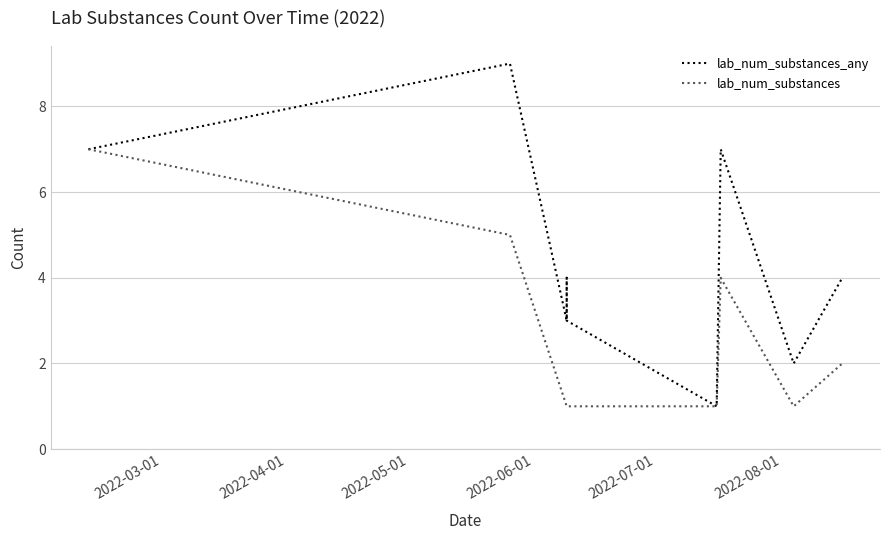

Reading left to right, list all the values displayed in this chart.

lab_num_substances_any: 7	9	9	9	3	4	3	1	7	7	7	2	4	4	4
lab_num_substances: 7	5	5	5	1	1	1	1	4	4	4	1	2	2	2